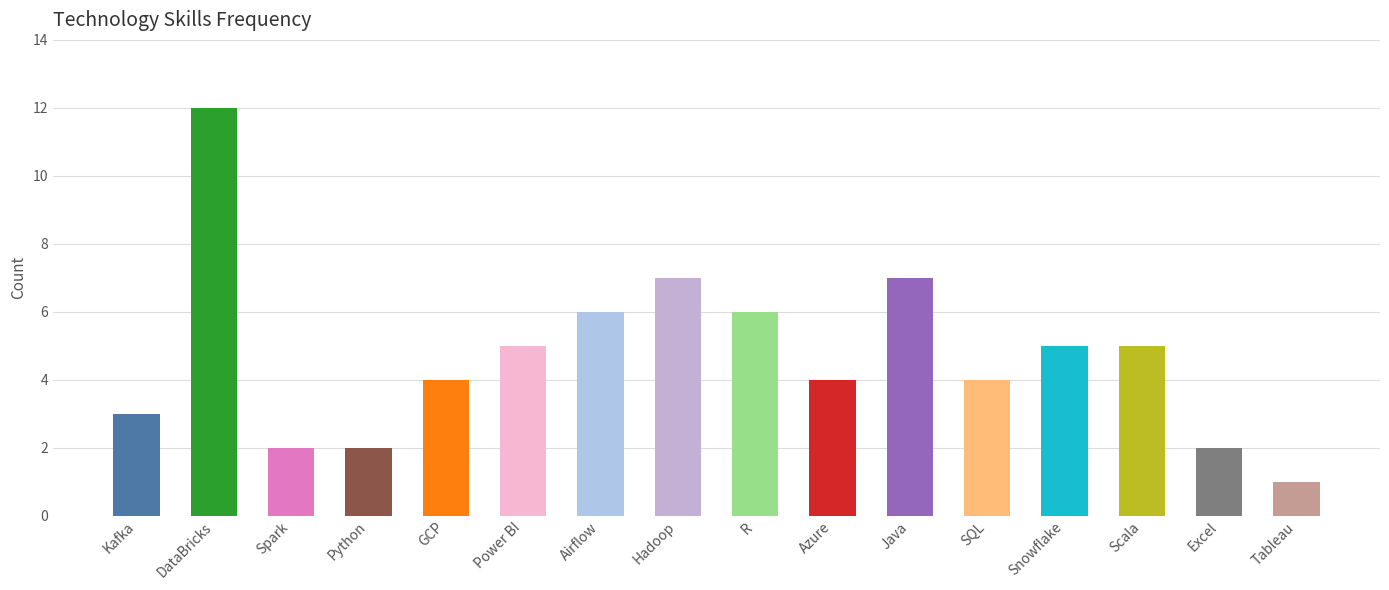

What is the ratio of the value at DataBricks to the value at Java?

1.7